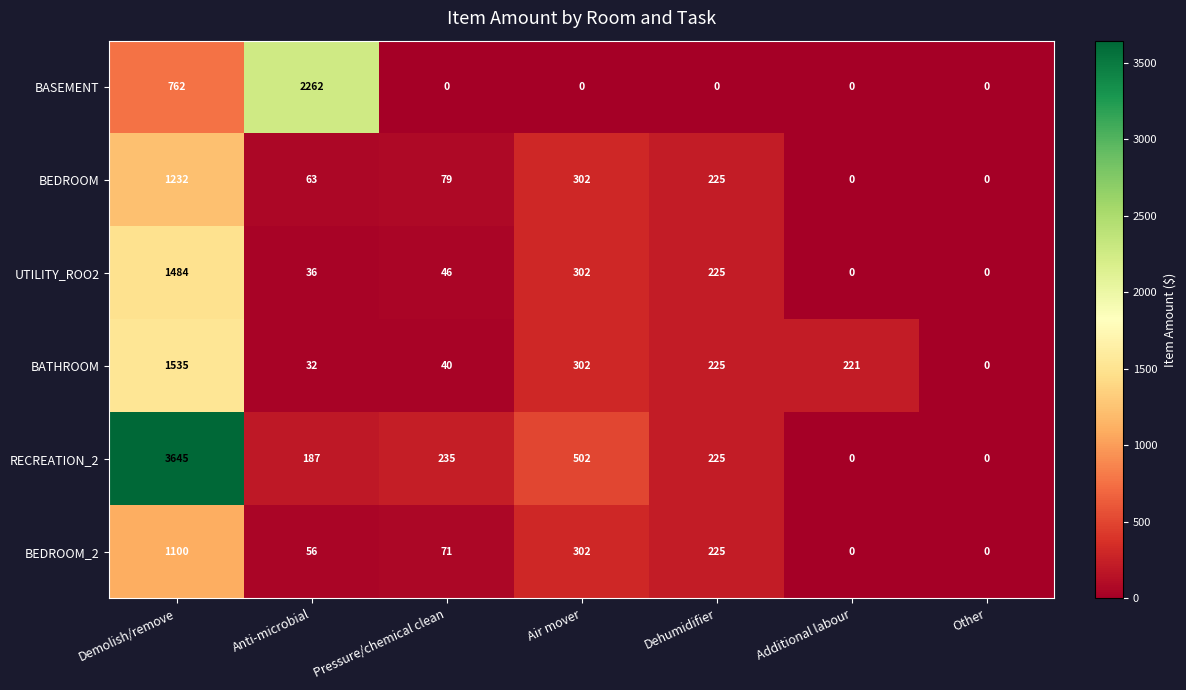

What is the difference between the second highest and minimum values in the BEDROOM_2 series?

302